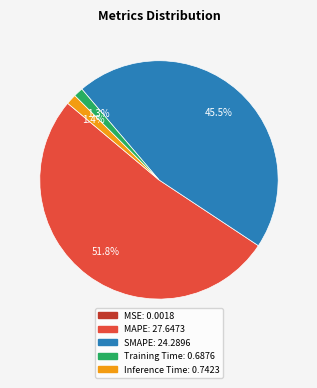

To the nearest percent, what is the average slice percentage?

20%